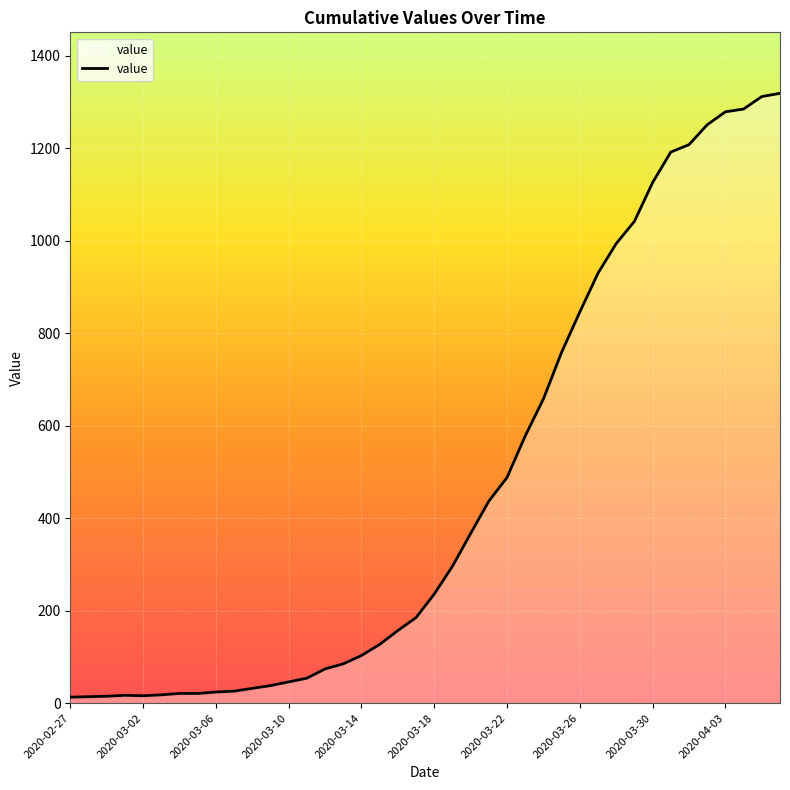

What is the maximum value shown in the chart?

1319